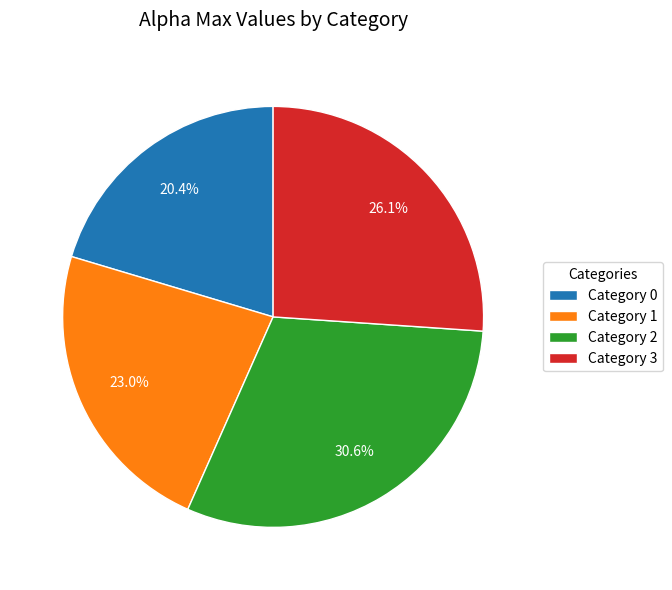

Between Category 3 and Category 0, which is larger?

Category 3